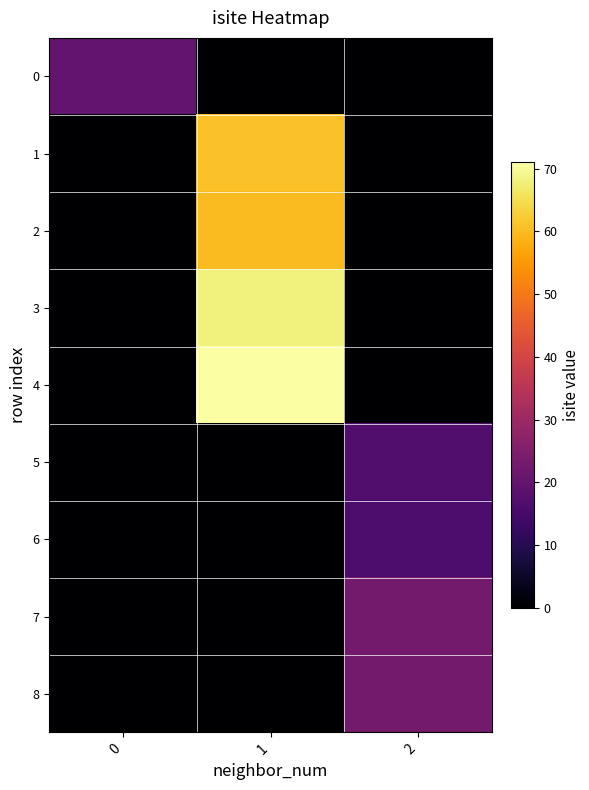

Rank the series by their maximum value, from lowest to highest.

6, 5, 0, 7, 8, 2, 1, 3, 4